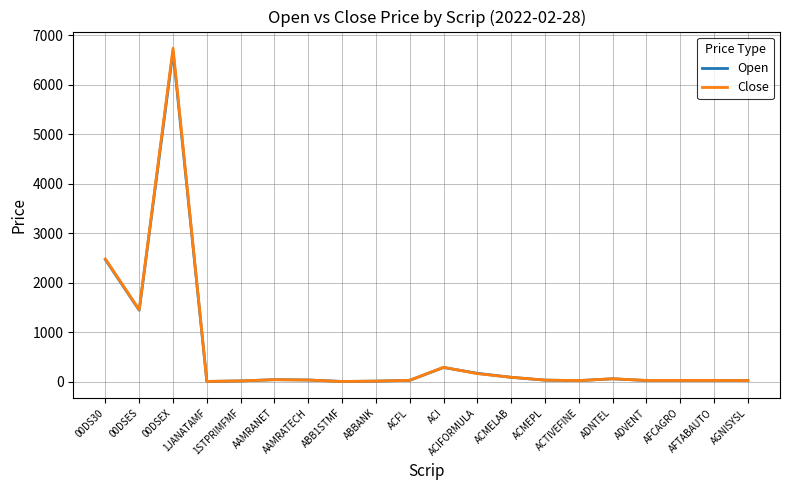

In Close, how many points are lower than both neighbors (excluding endpoints)?

5